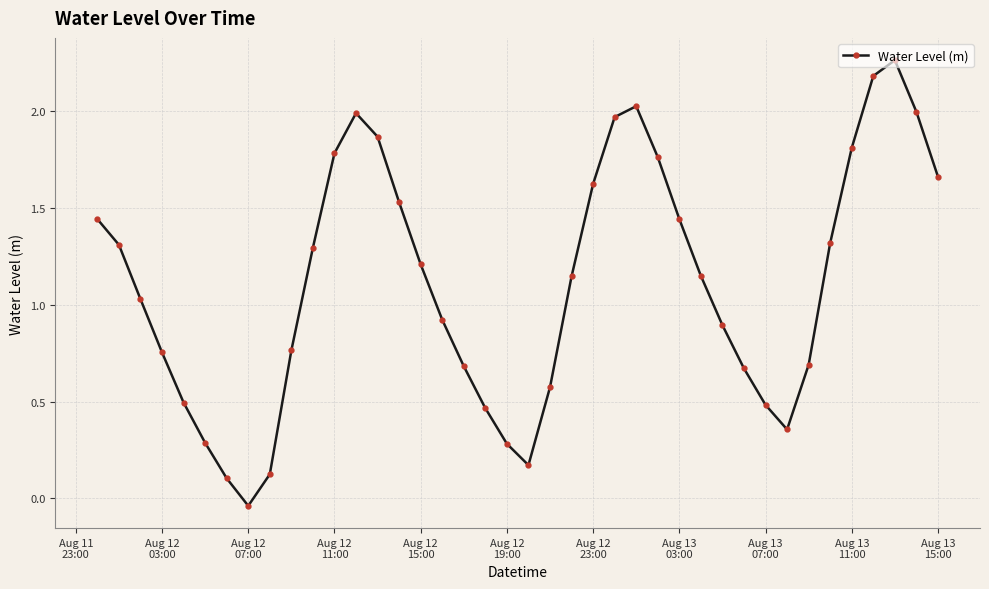

True or false: there are more than 0 points higher than both neighbors.

True